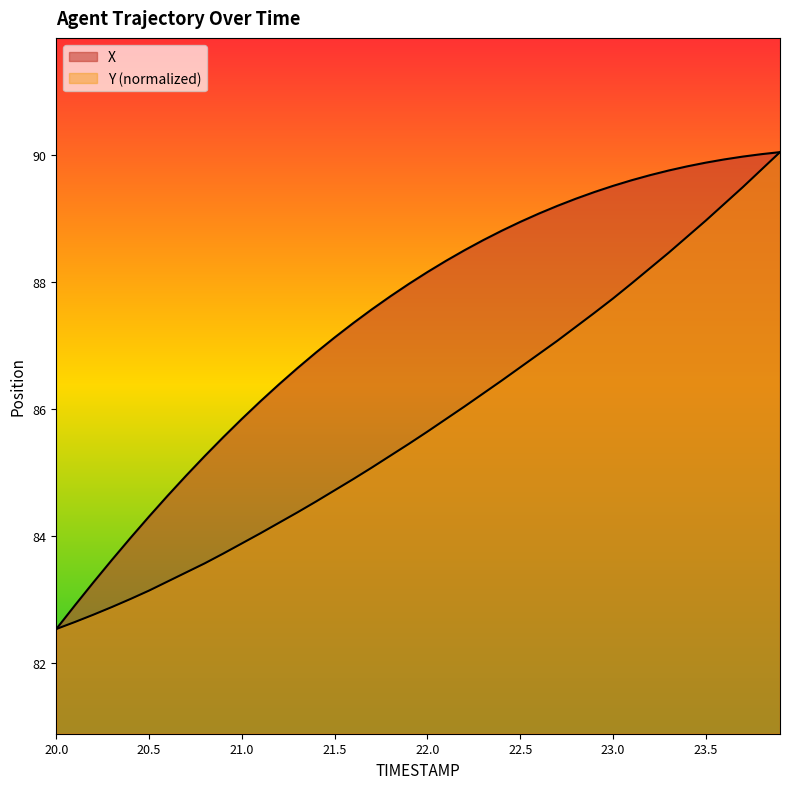

Between 20.9 and 20.7, which is larger?

20.9